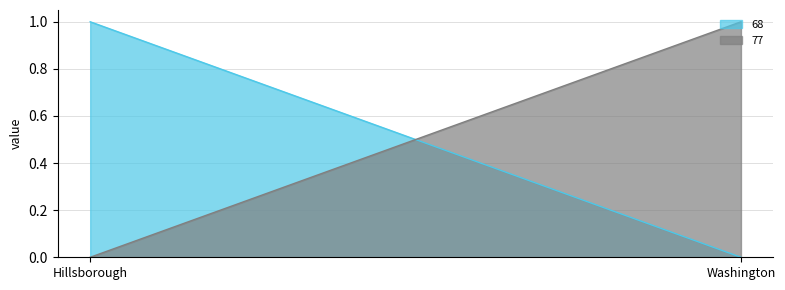

Which series has the largest total across all categories?

68